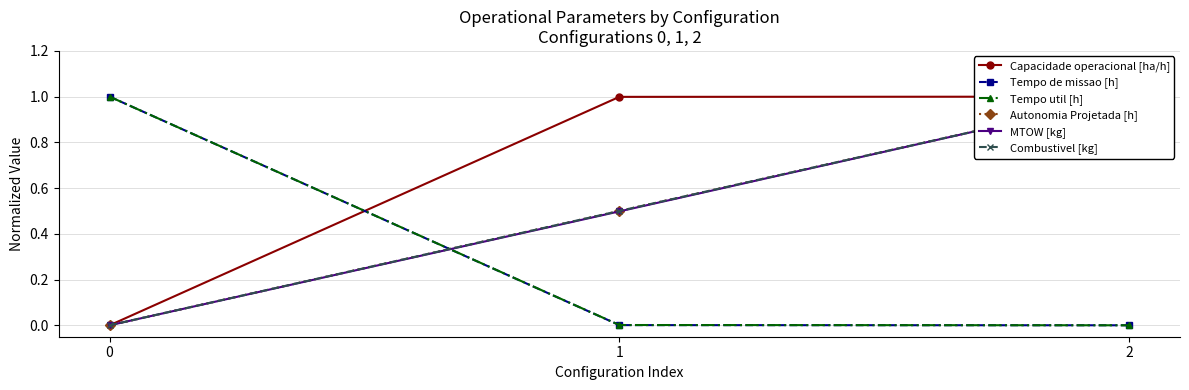

Which series has the largest total across all categories?

Capacidade operacional [ha/h]